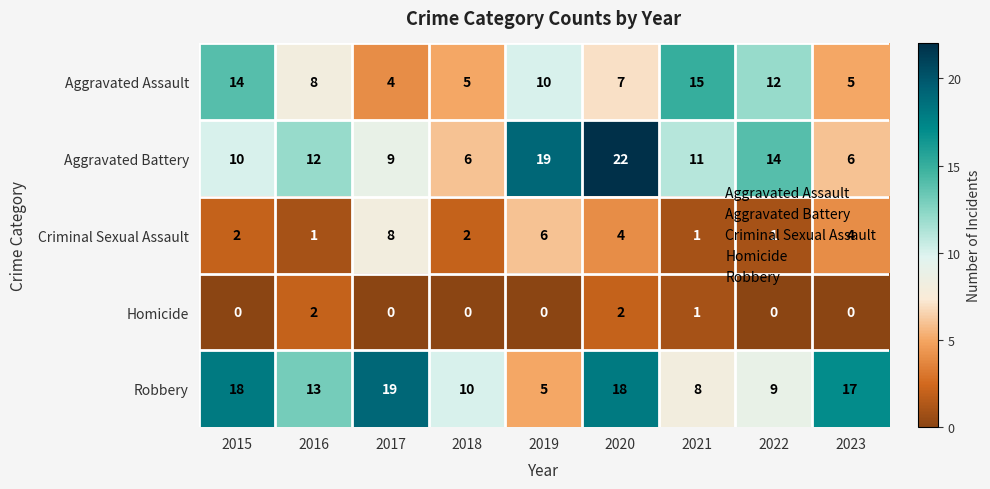

Which series has the largest range (max minus min)?

Aggravated Battery